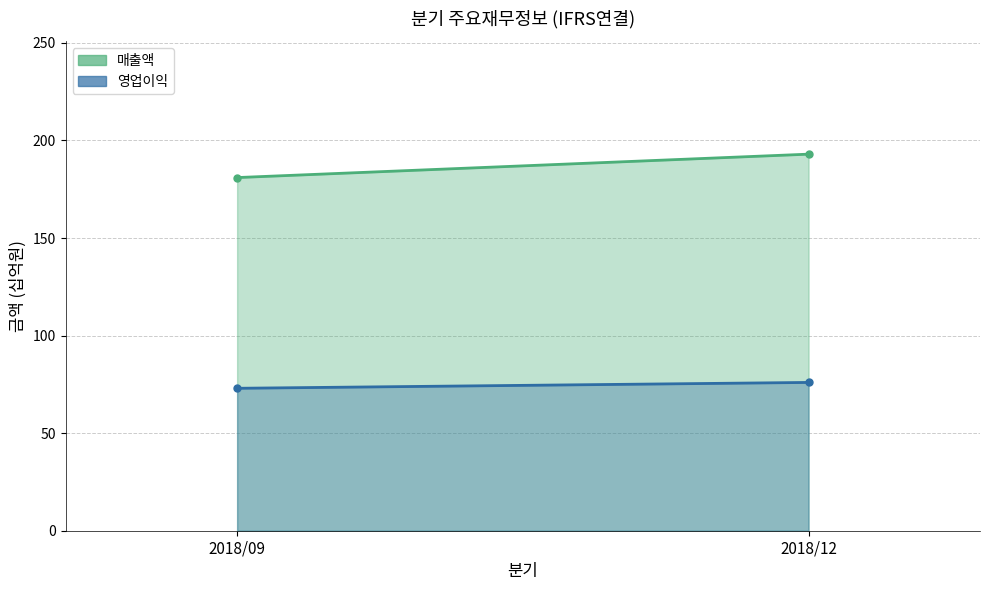

How many values in the 영업이익 series are below 76?

1